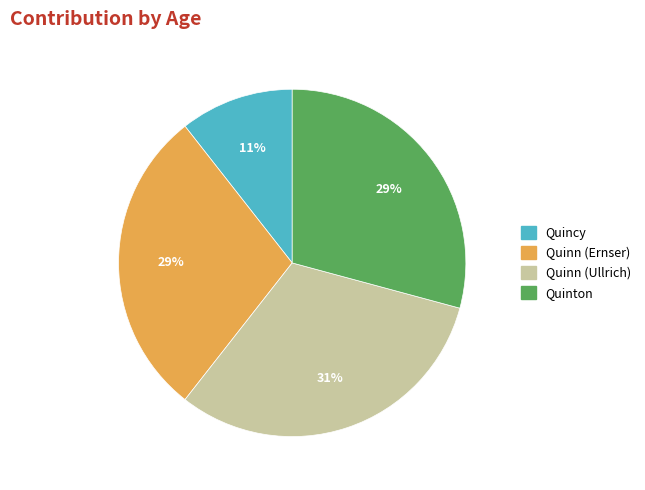

Does Quinton represent more than half of the total?

No